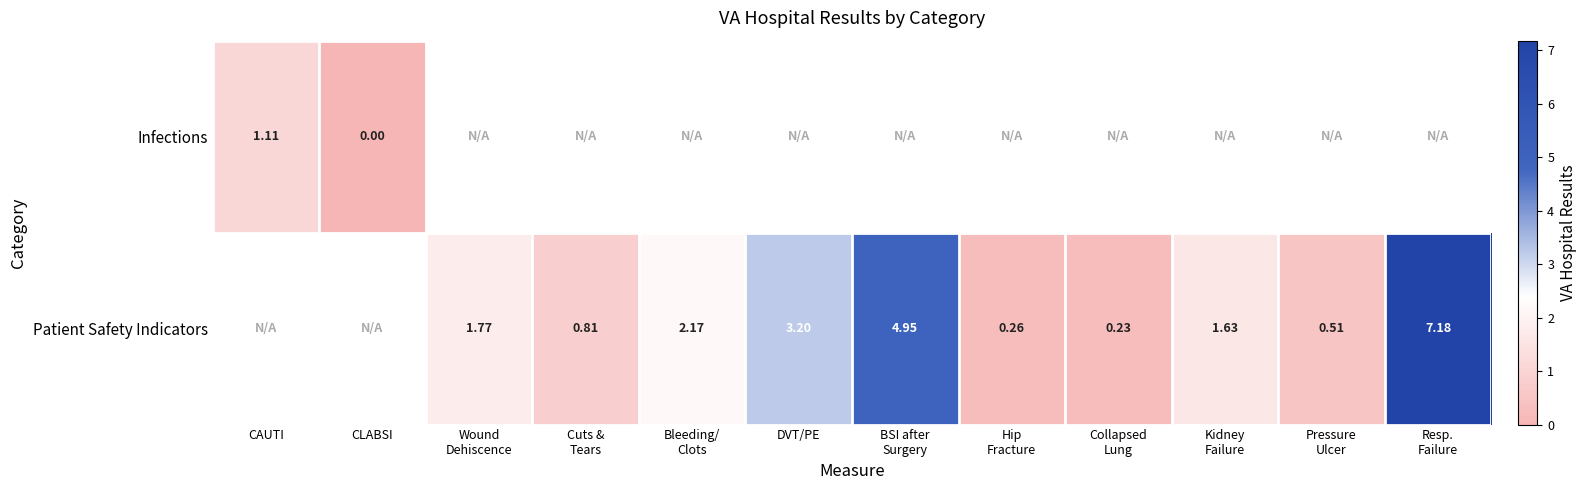

How many positive values does the Infections series have?

1